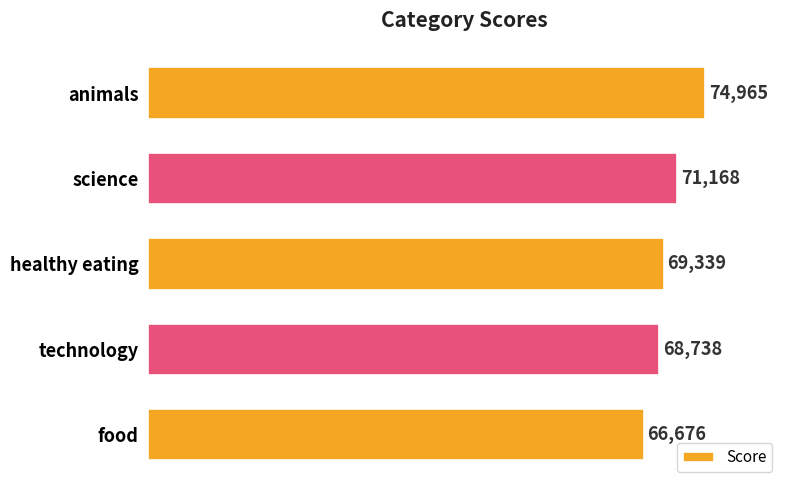

Reading bottom to top, what are all the values shown in this chart?

66676	68738	69339	71168	74965